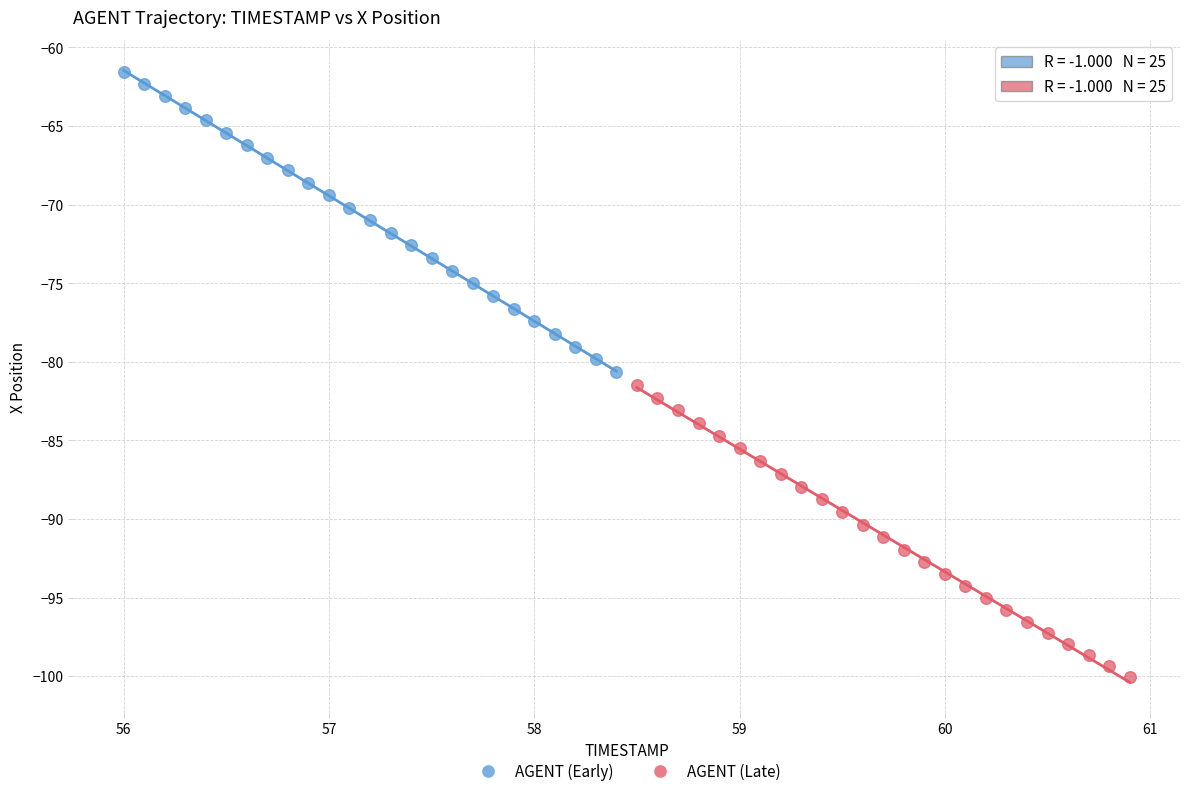

What are all the series names shown in the legend?

AGENT (Early), AGENT (Late)